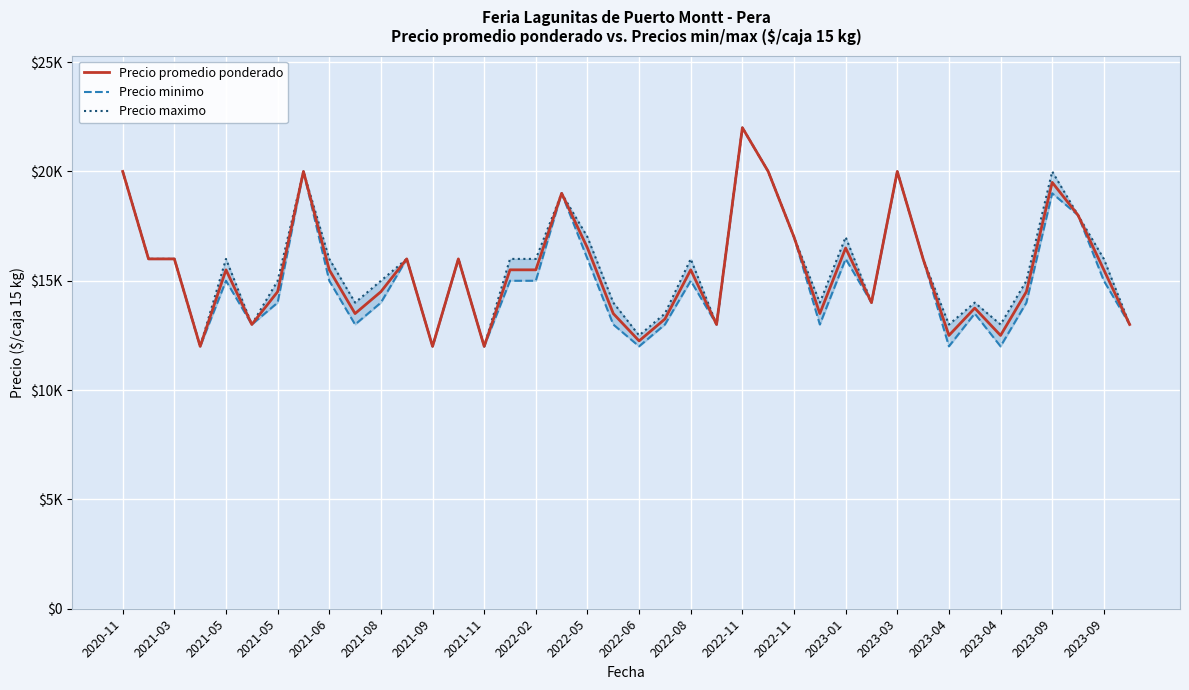

Is the value of Precio promedio ponderado at 25 greater than the value of Precio minimo at 20?

Yes